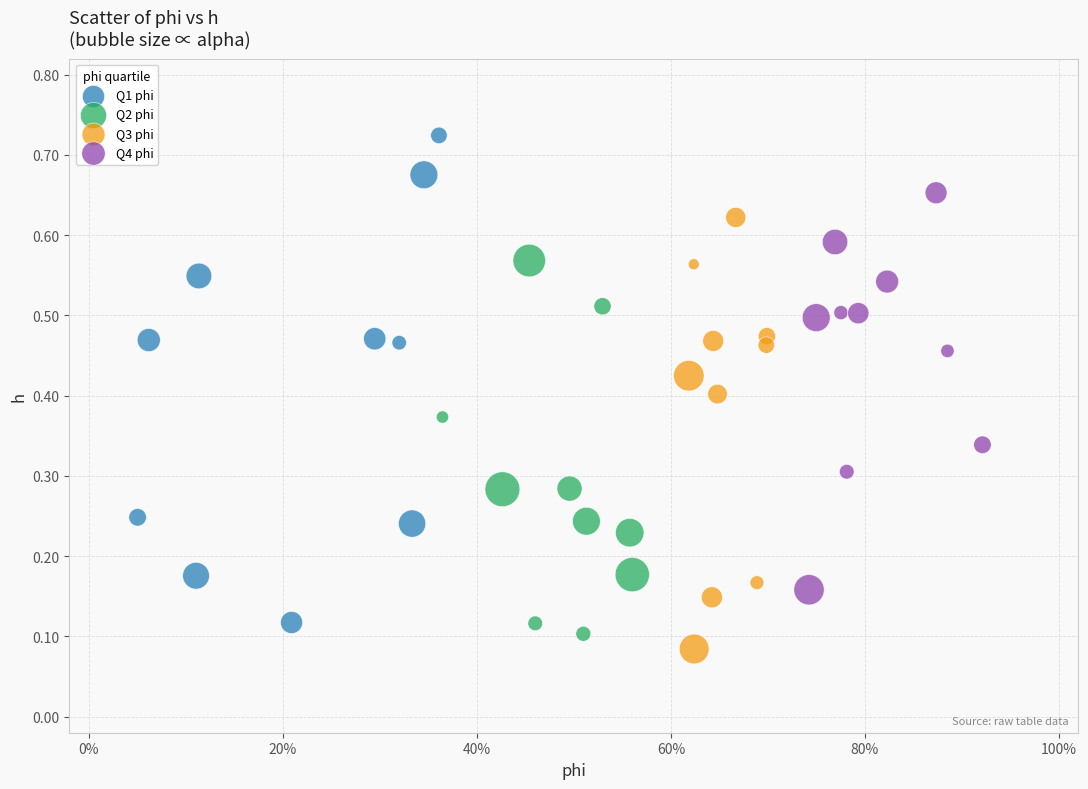

Which series has the widest spread of Y values?

Q1 phi